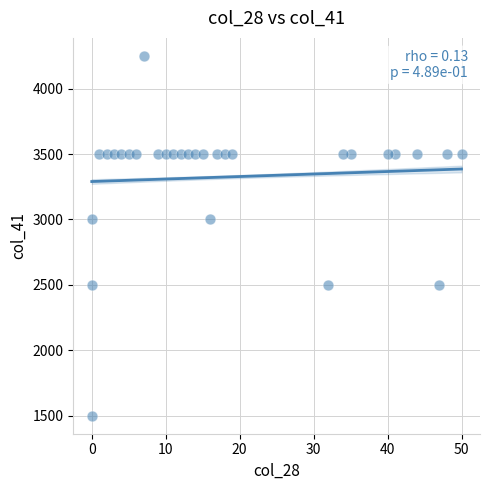

What is the range of X values (max minus min)?

50